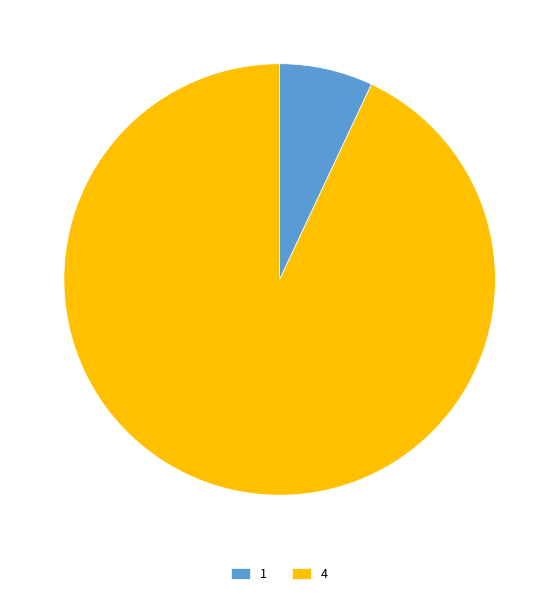

Rank the categories by value from highest to lowest.

4, 1